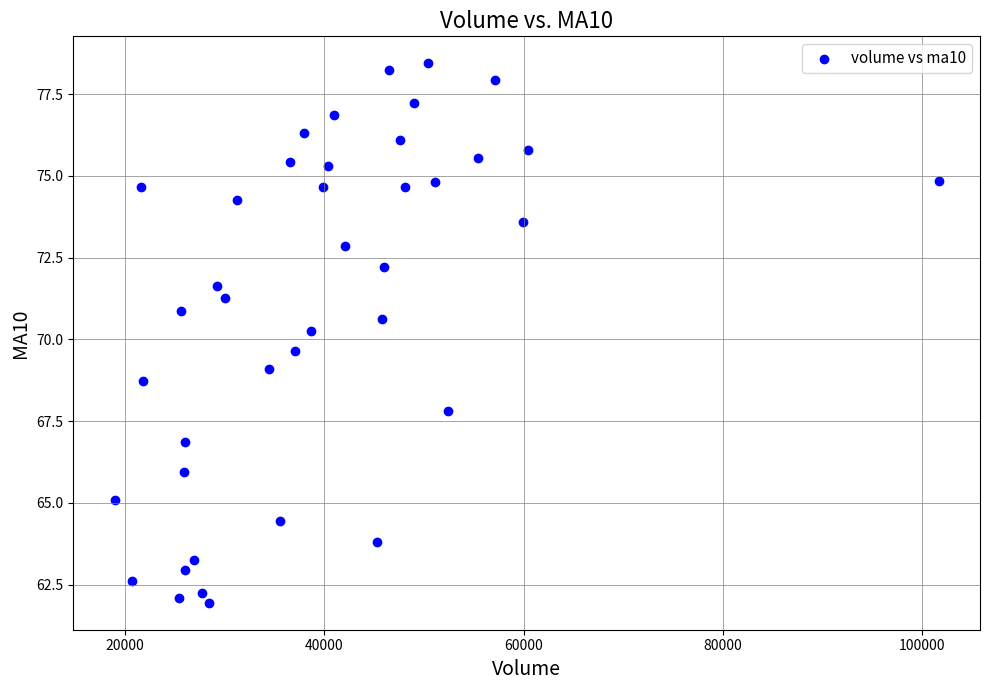

What is the range of Y values (max minus min)?

16.5